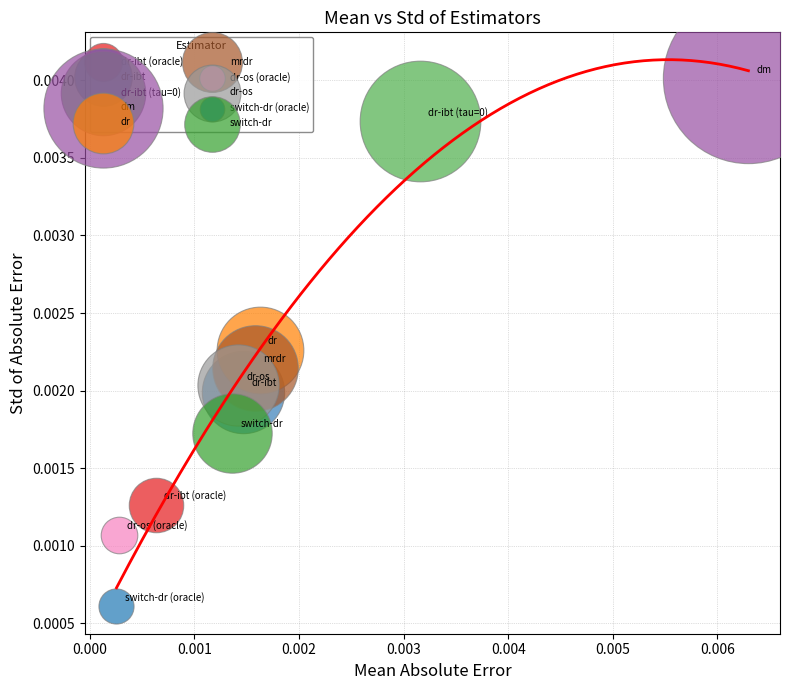

Which series reaches the minimum Y coordinate?

switch-dr (oracle)